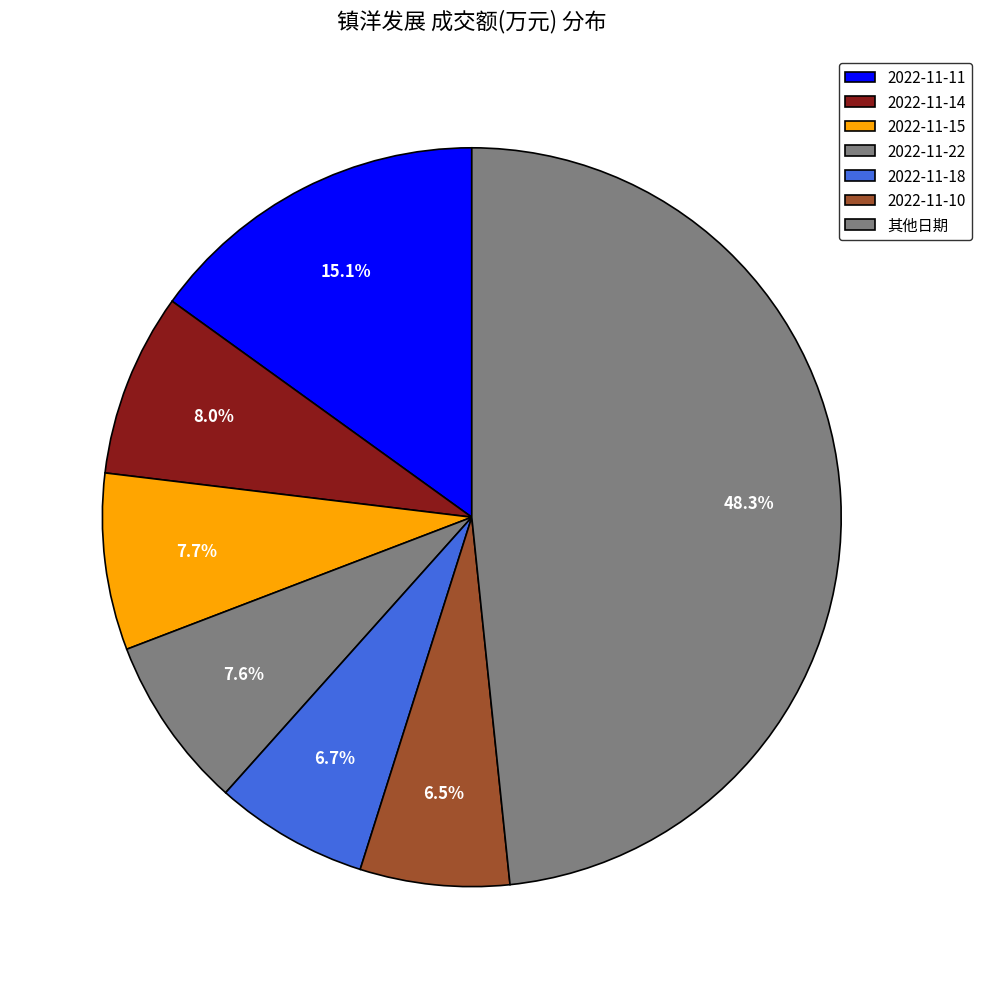

The 2022-11-15 slice represents 1% of the pie. True or false?

False